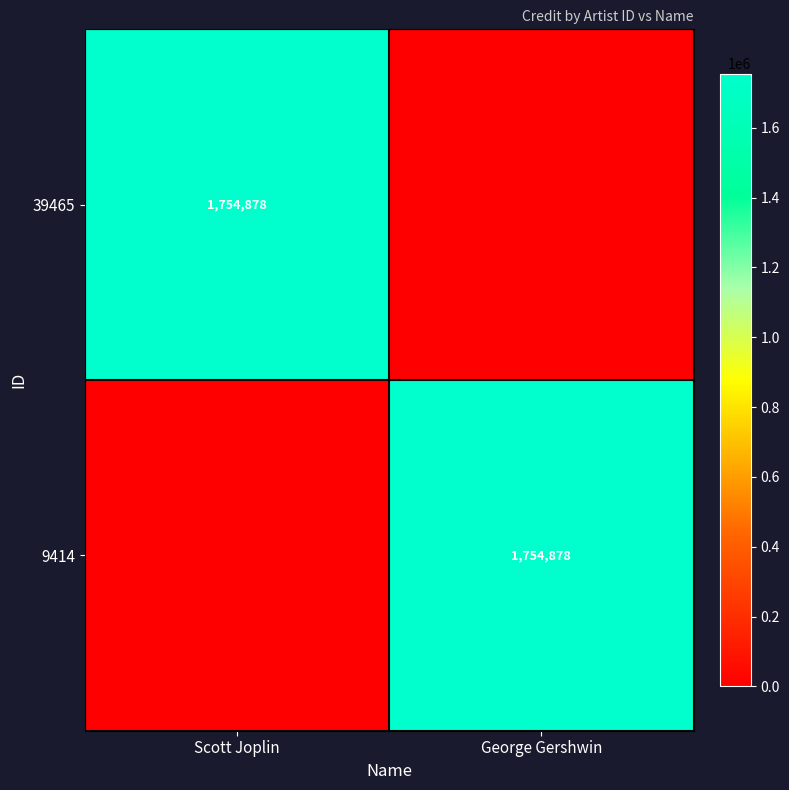

Is it true that 39465 equals 2825640 at Scott Joplin?

False